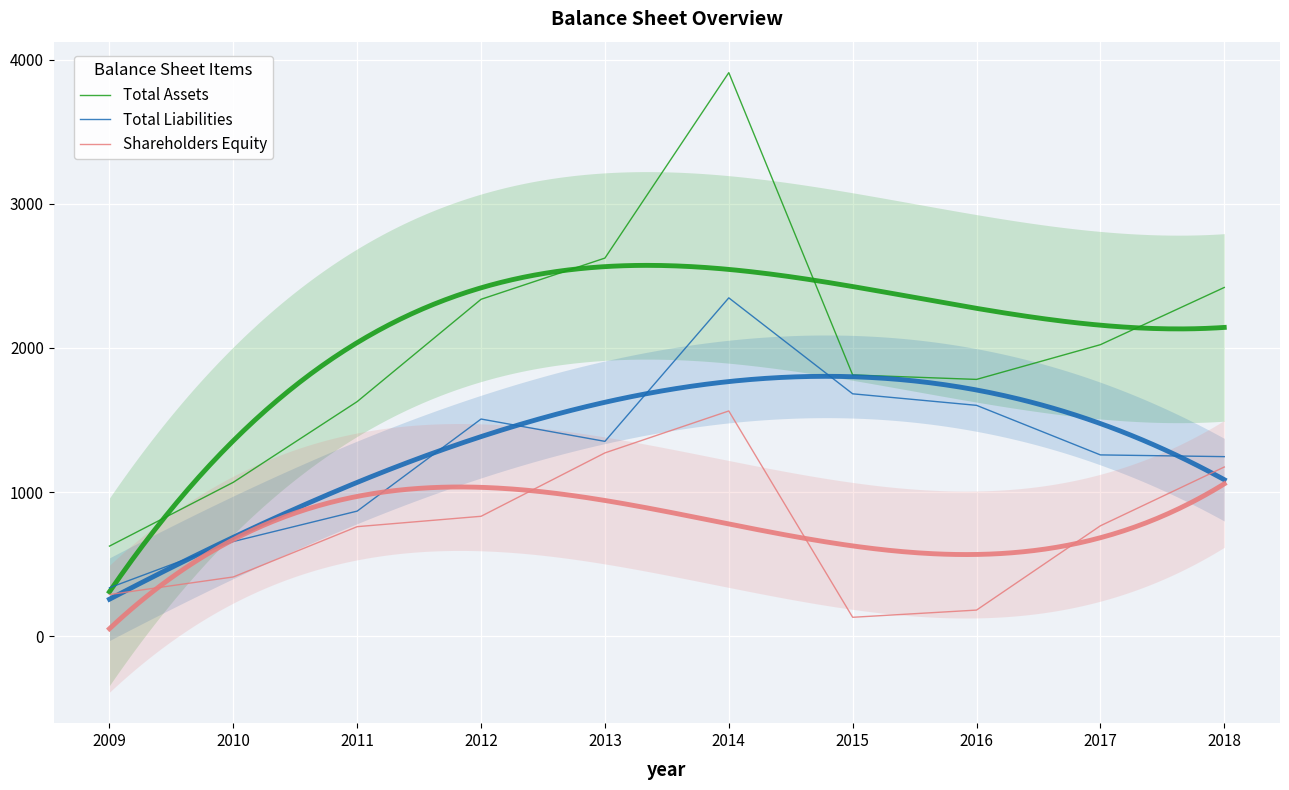

Is it true that Total Liabilities equals 1352 at 2013?

True